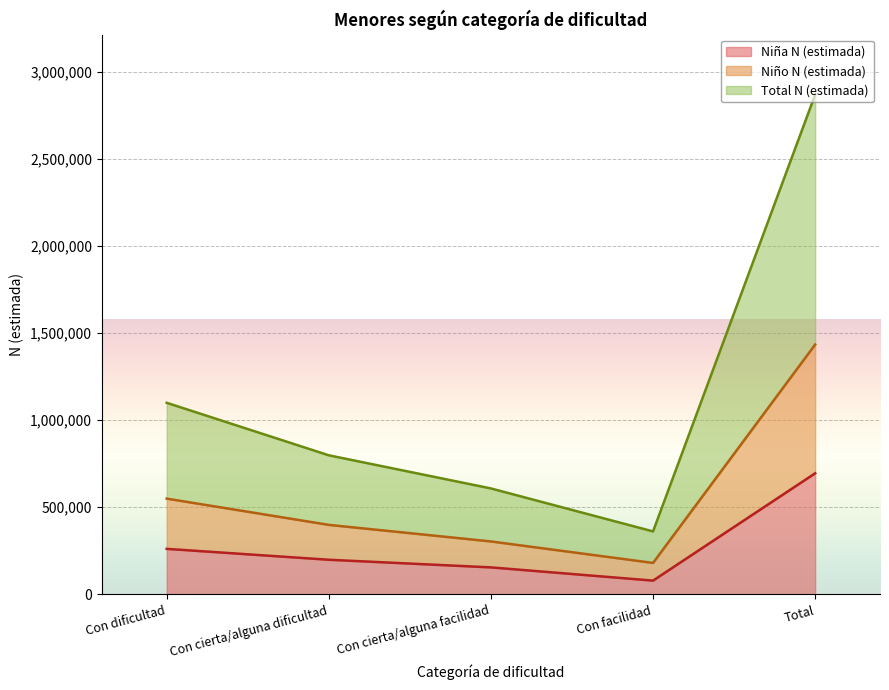

Which series has the largest range (max minus min)?

Total N (estimada)